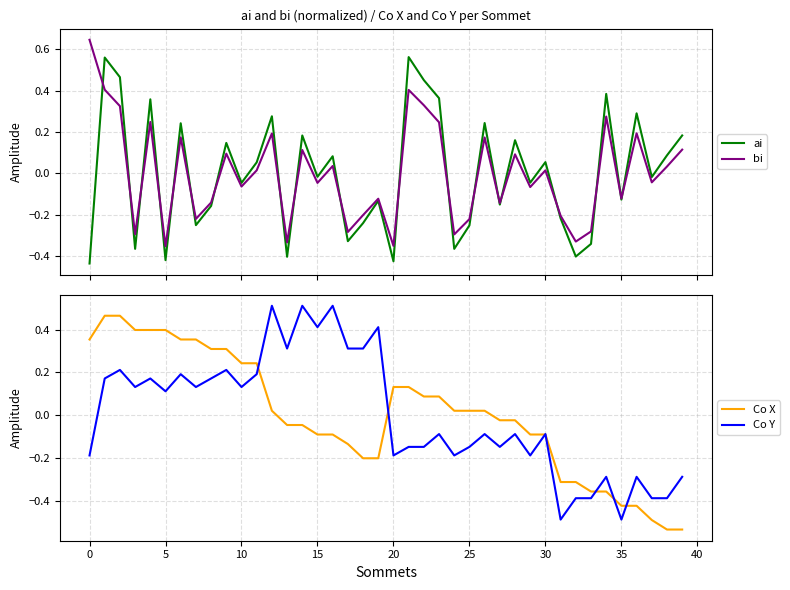

At which category does the chart reach its minimum across all series?

38